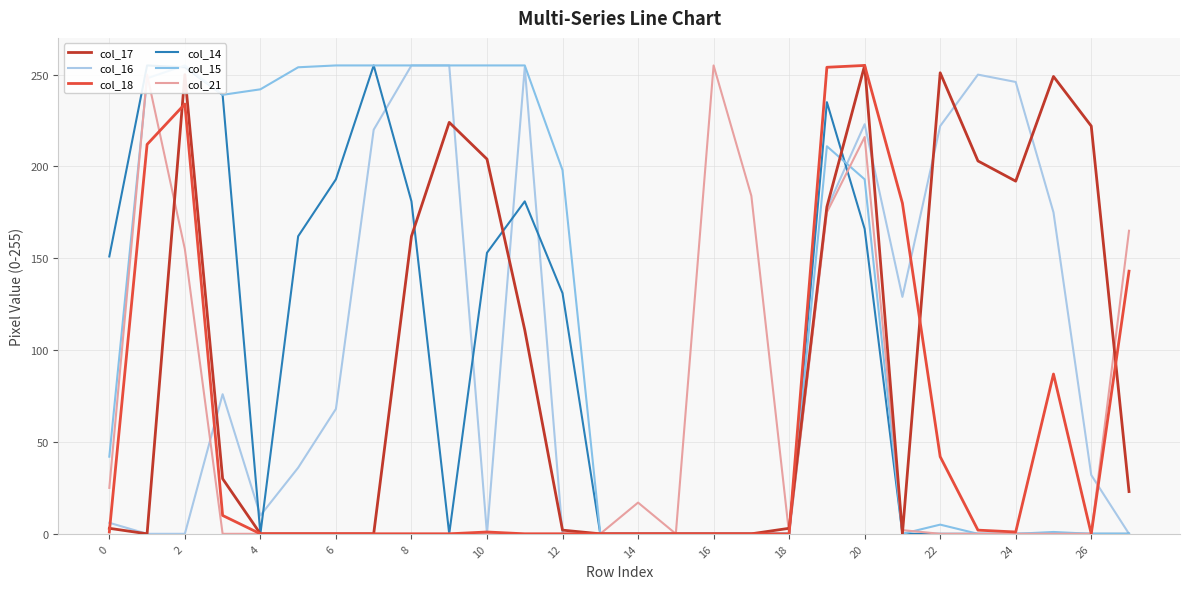

Is it true that col_16 equals -141 at 10?

False